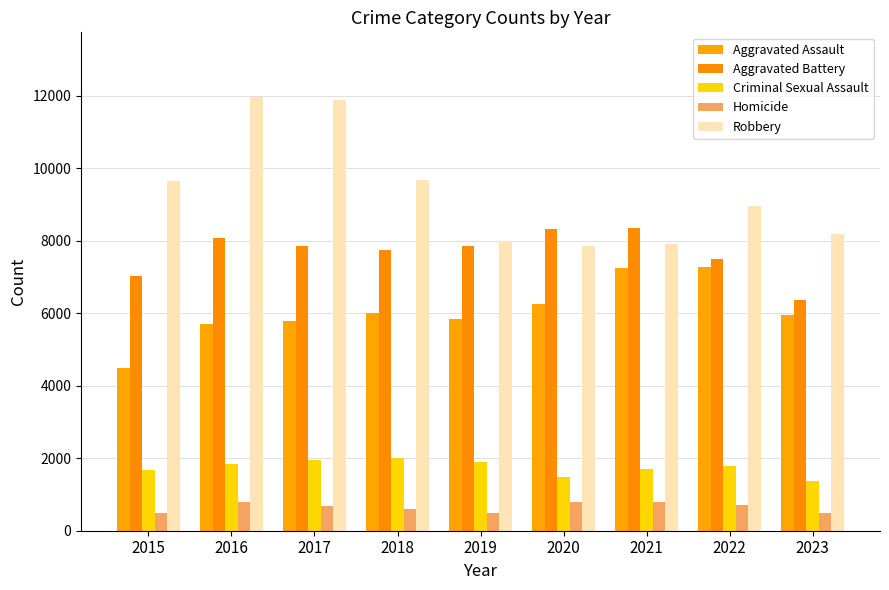

What is the highest value of the Aggravated Battery series?

8347